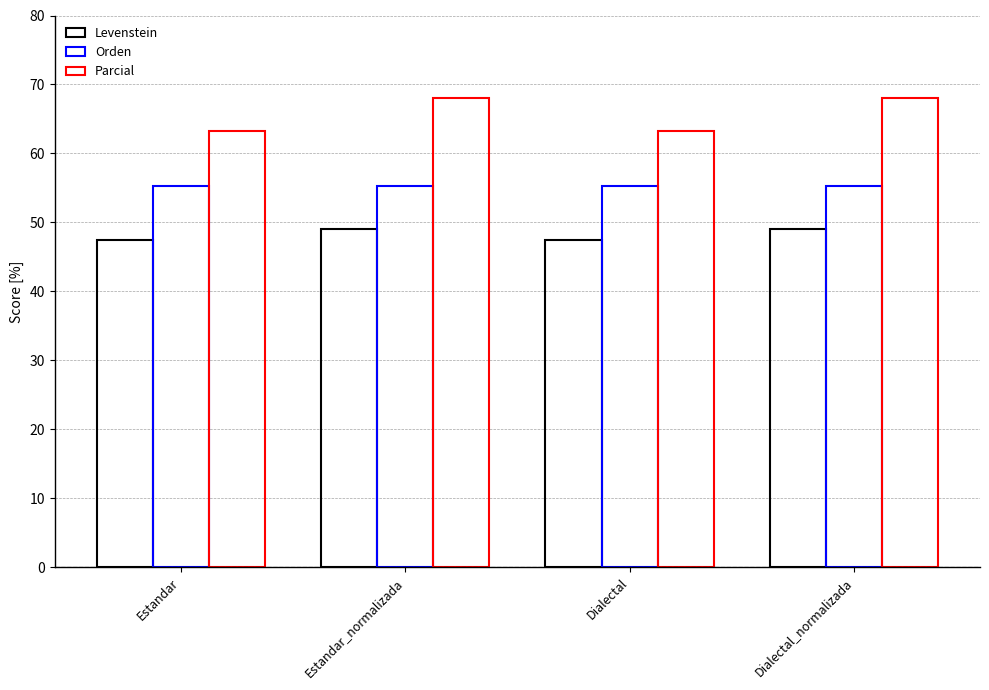

Which series has the widest spread of values?

Parcial